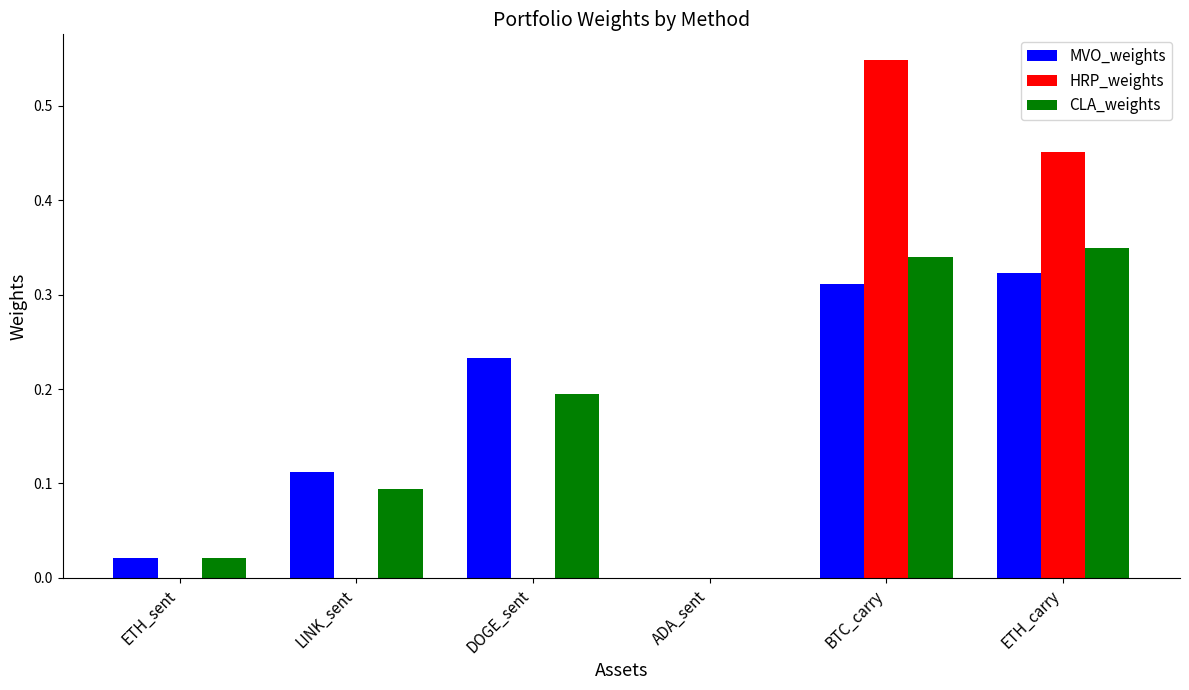

How many values in MVO_weights are above zero?

5